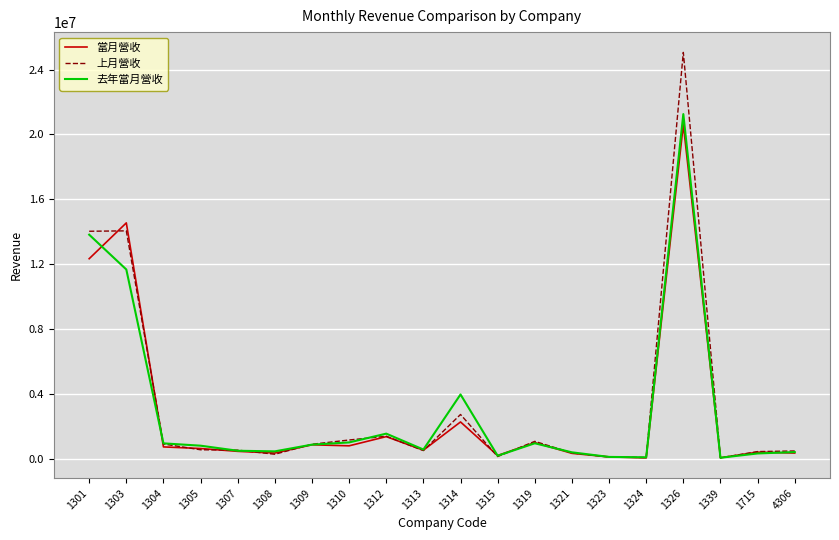

What is the difference between the maximum and minimum values in the 去年當月營收 series?

21161171